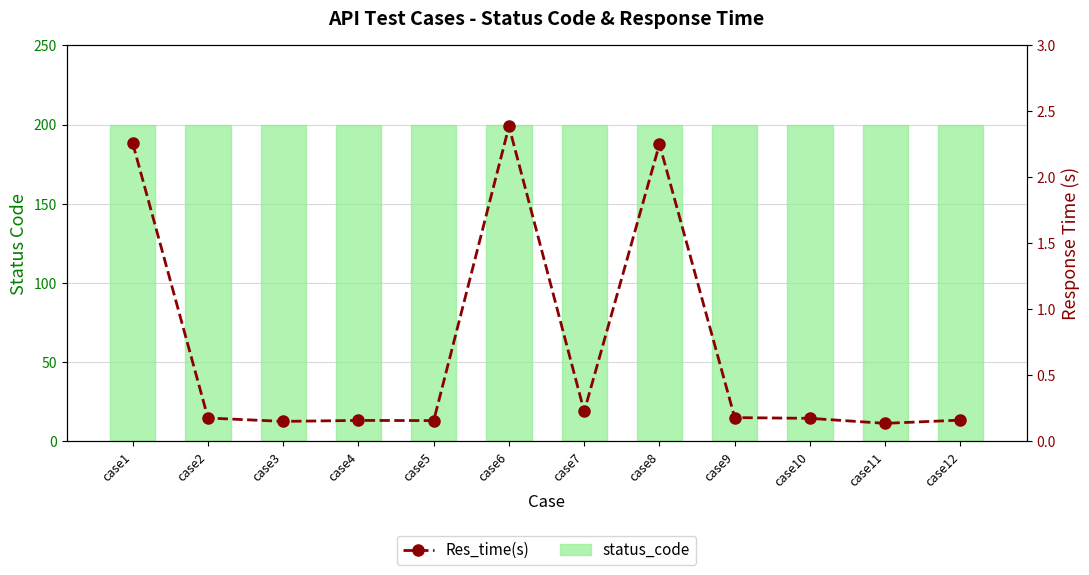

Reading left to right, transcribe all the data shown in this chart.

status_code: 200.0	200.0	200.0	200.0	200.0	200.0	200.0	200.0	200.0	200.0	200.0	200.0
Res_time(s): 2.3	0.2	0.1	0.2	0.2	2.4	0.2	2.3	0.2	0.2	0.1	0.2